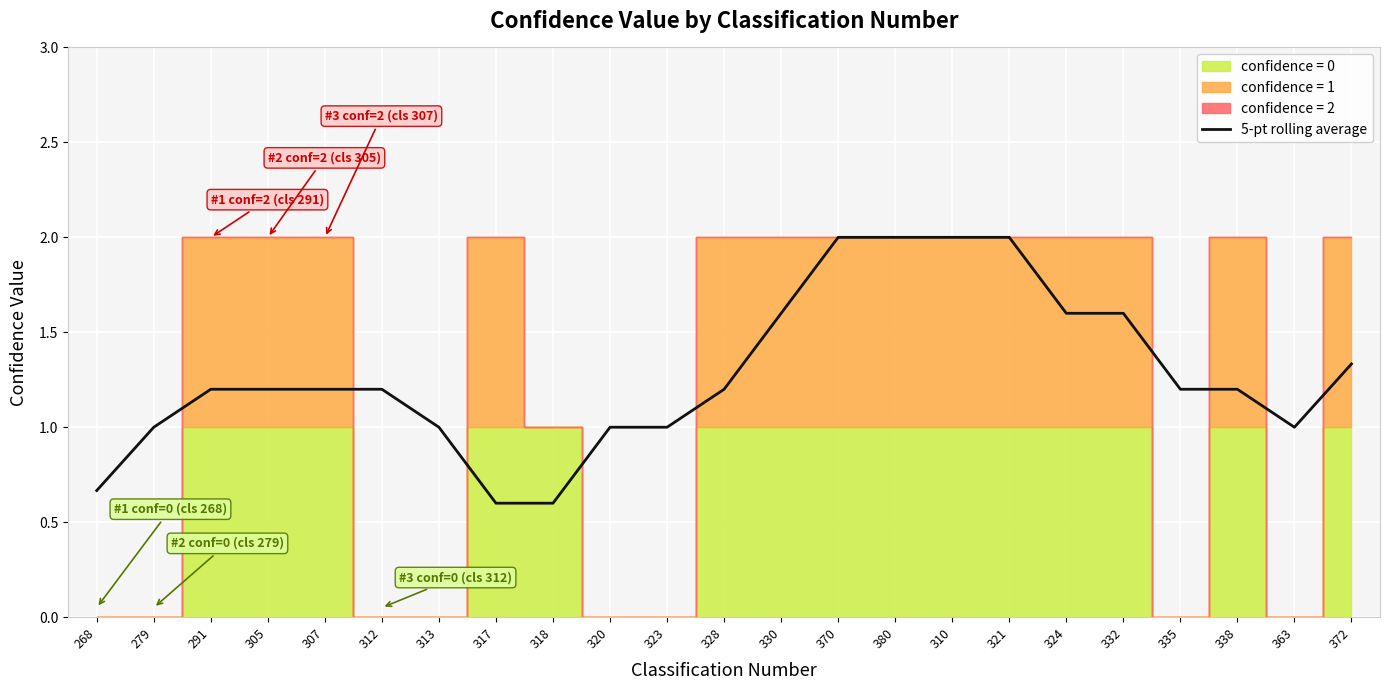

What is the difference between the second highest and second lowest values?

1.4